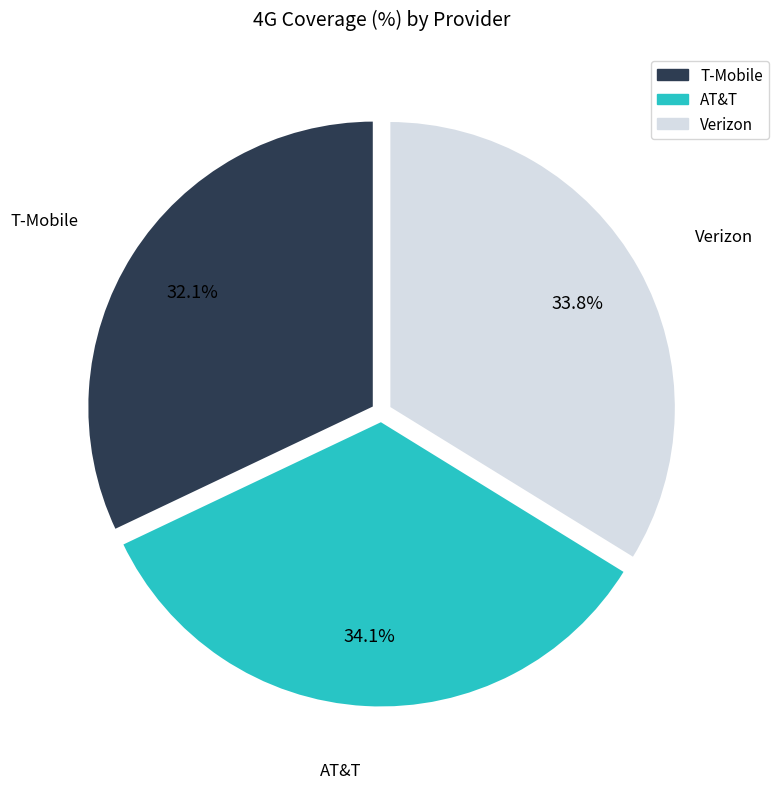

Is it true that T-Mobile is 24% of the pie?

False